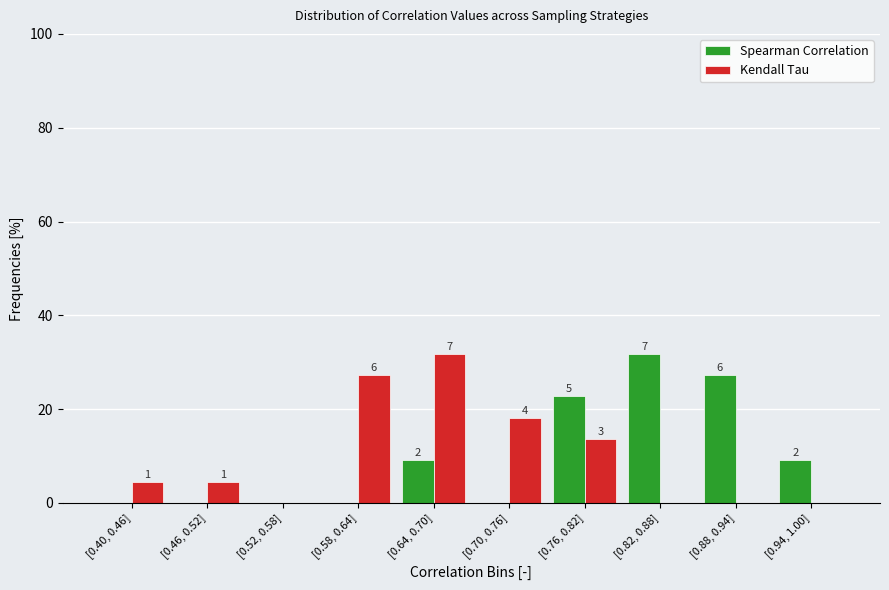

Are the bars grouped side by side (vs. stacked)?

Yes